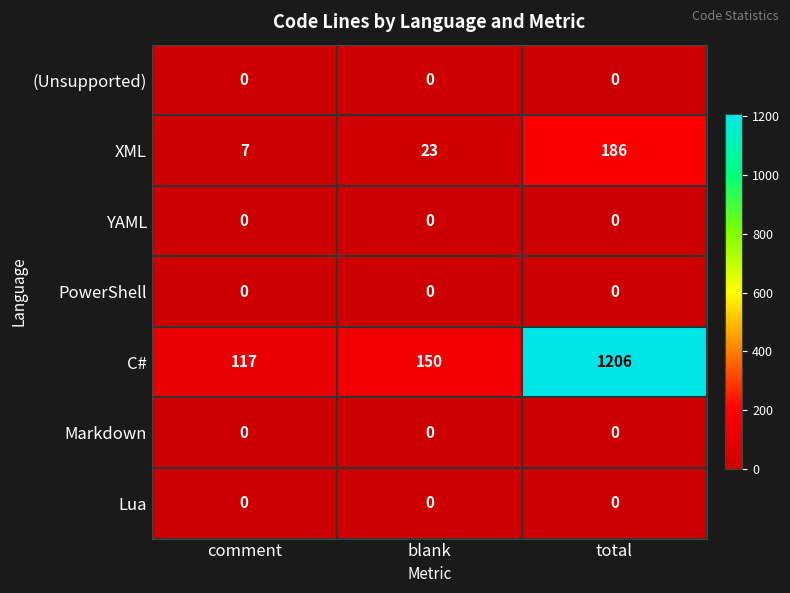

At which category is the sum across all series the highest?

total